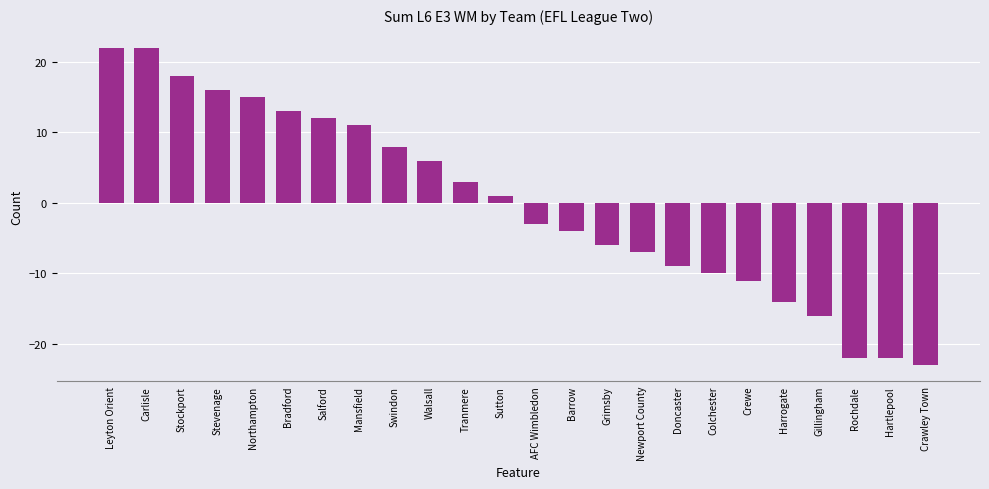

Are the bars grouped side by side (vs. stacked)?

No